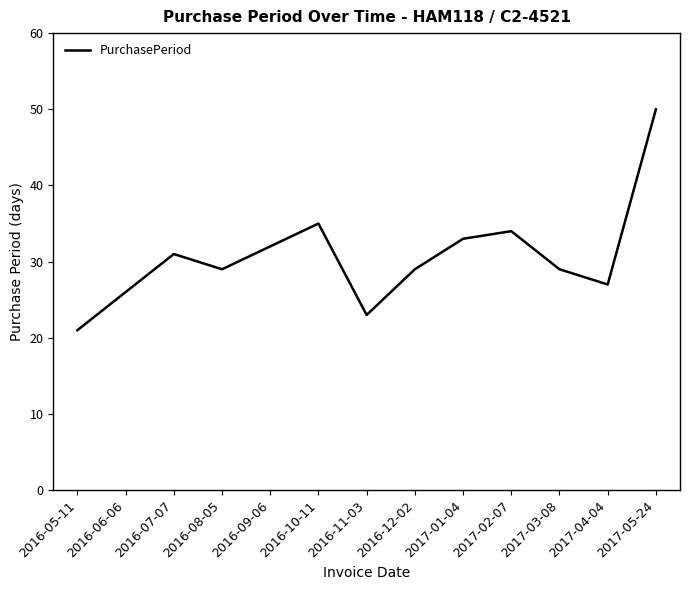

What position from the left is 2016-06-06?

2